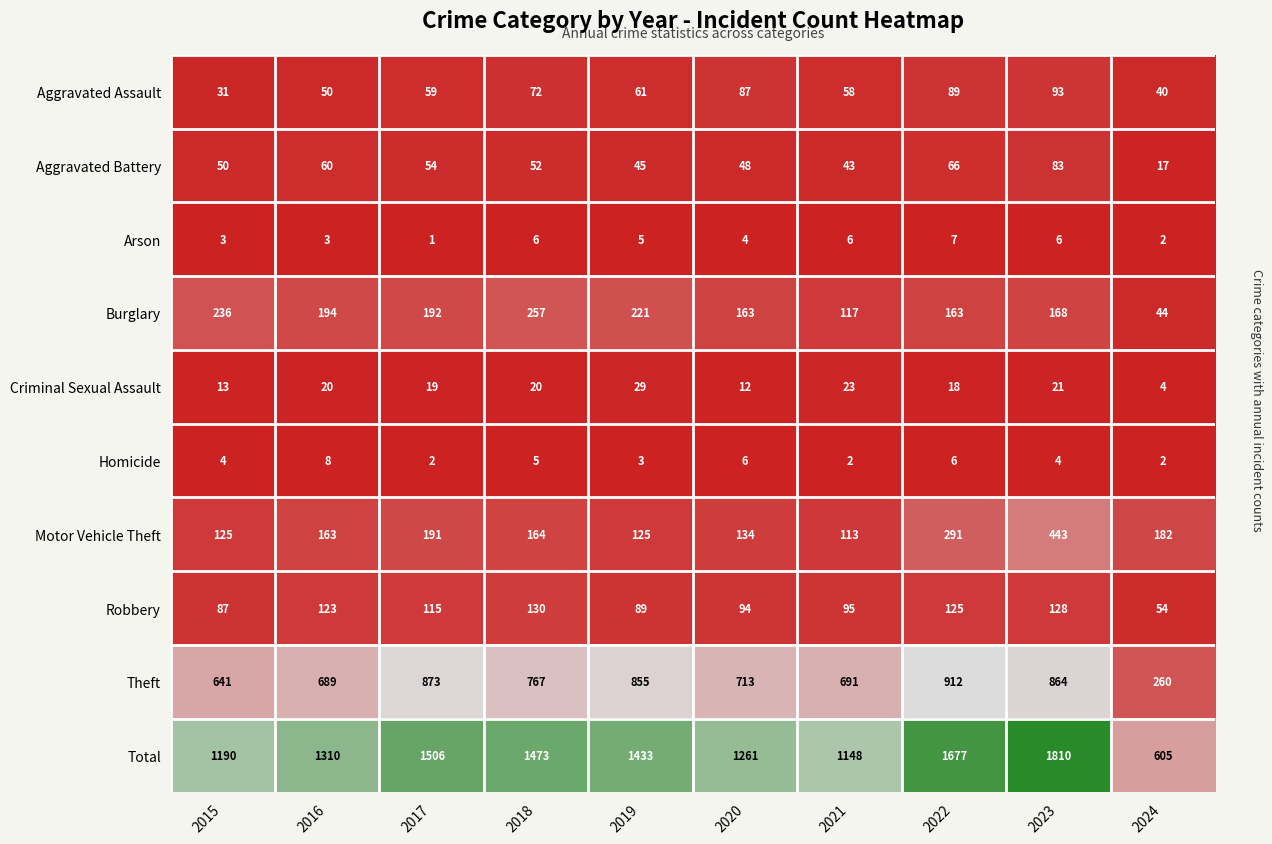

How many categories are shown in the chart?

10